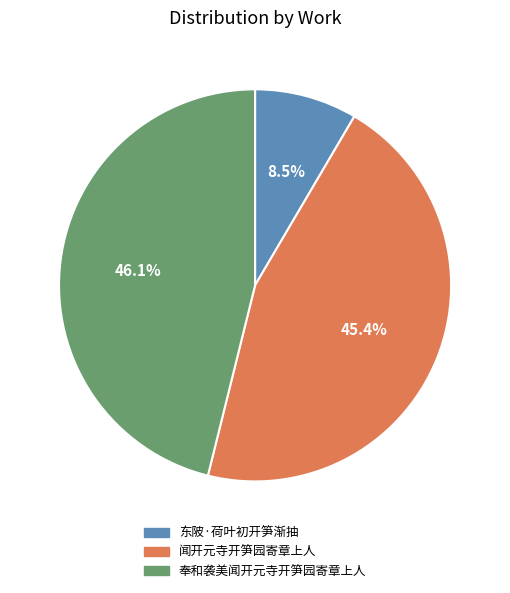

To the nearest percent, what is the difference between the largest and smallest slice percentages?

38%